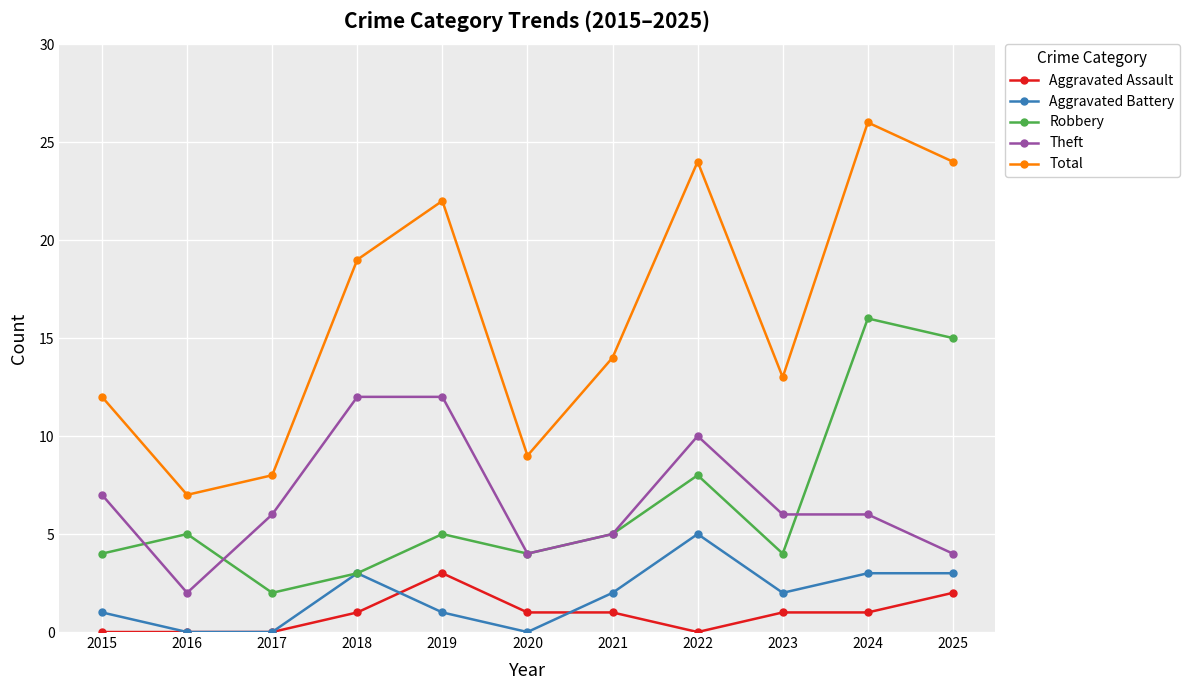

How many distinct data groups are displayed?

5